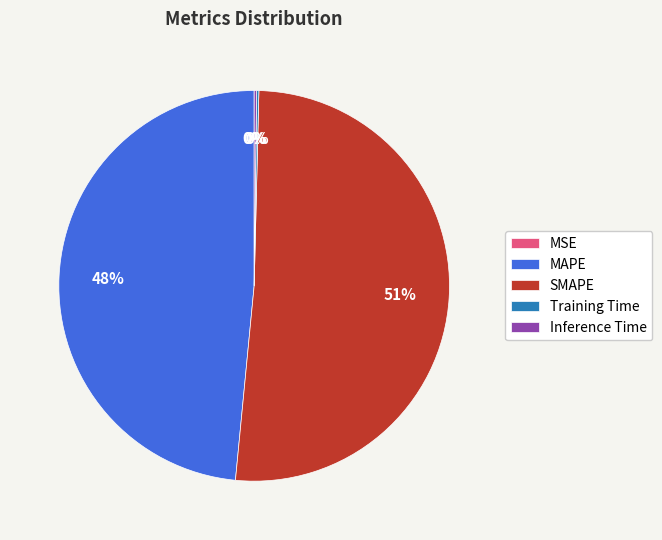

To the nearest percent, what is the average slice percentage?

20%